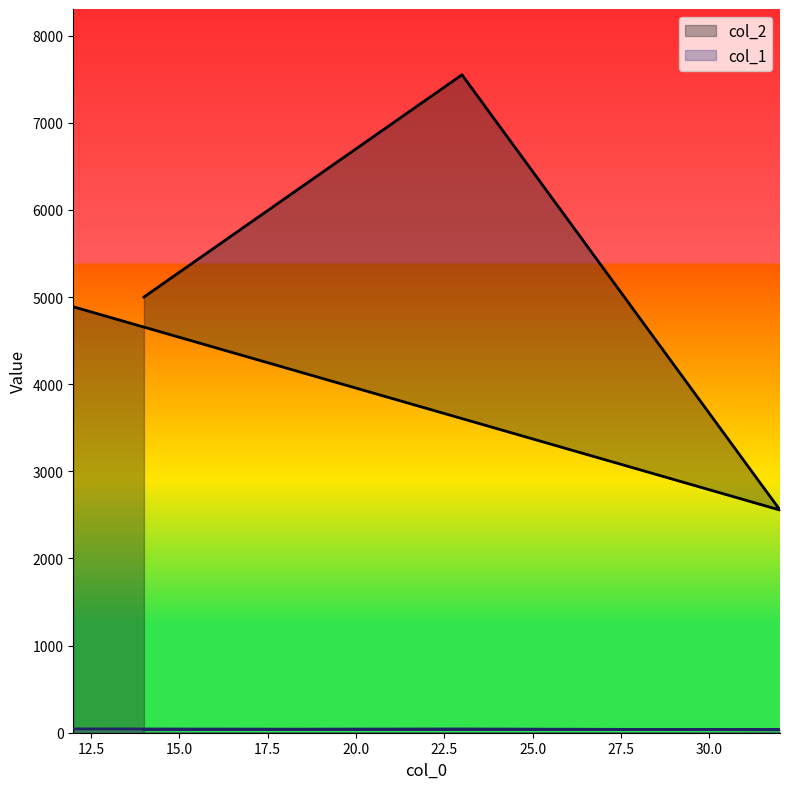

True or false: col_1 and col_2 intersect in this chart.

False